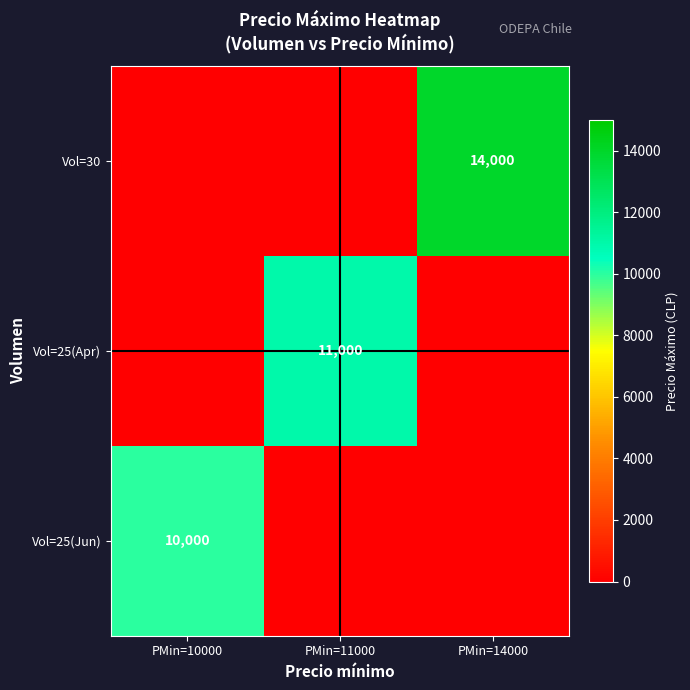

Is it true that Vol=25(Apr) equals 18103 at PMin=11000?

False